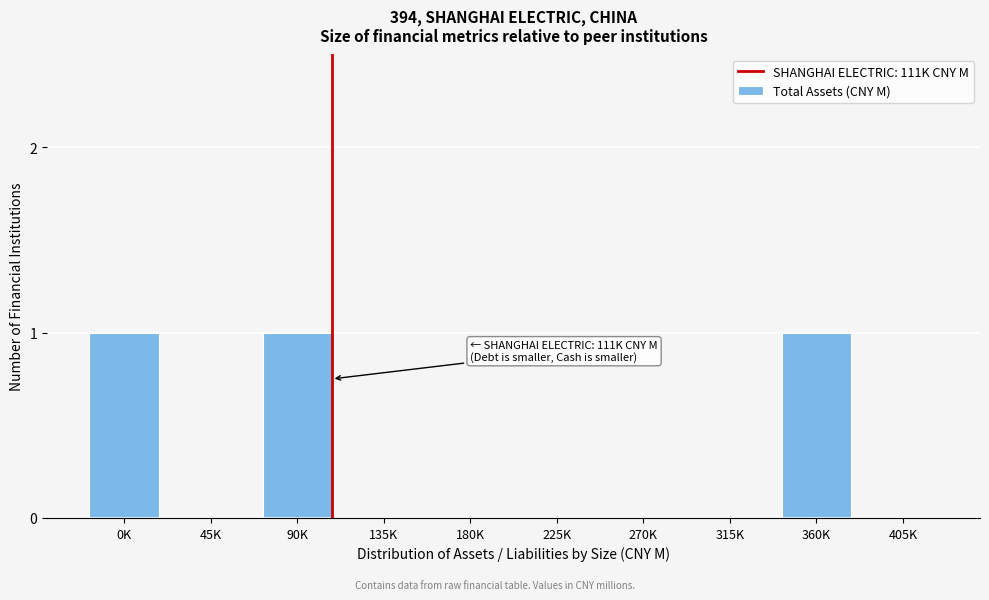

Reading left to right, extract all data points from this chart.

0K=1	45K=0	90K=1	135K=0	180K=0	225K=0	270K=0	315K=0	360K=1	405K=0